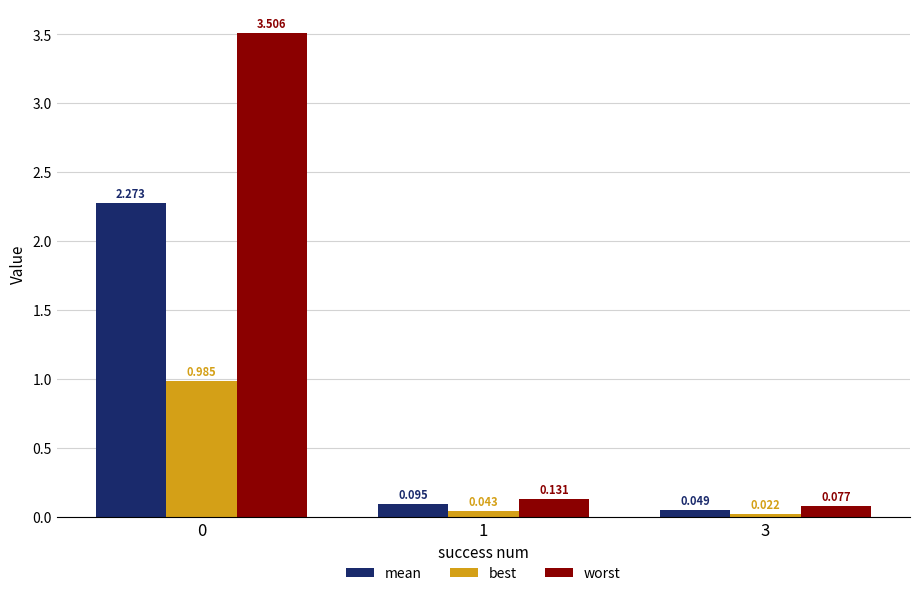

What is the sum of all worst values?

3.7